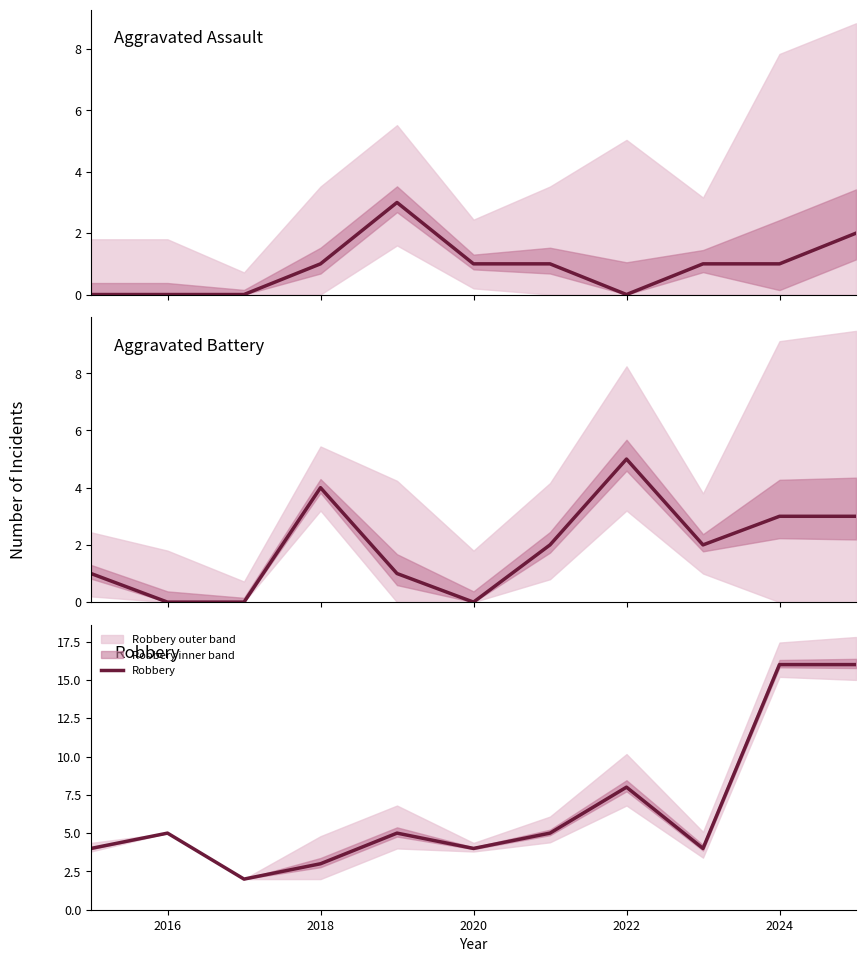

How many intersections are there between Robbery and Aggravated Battery?

2